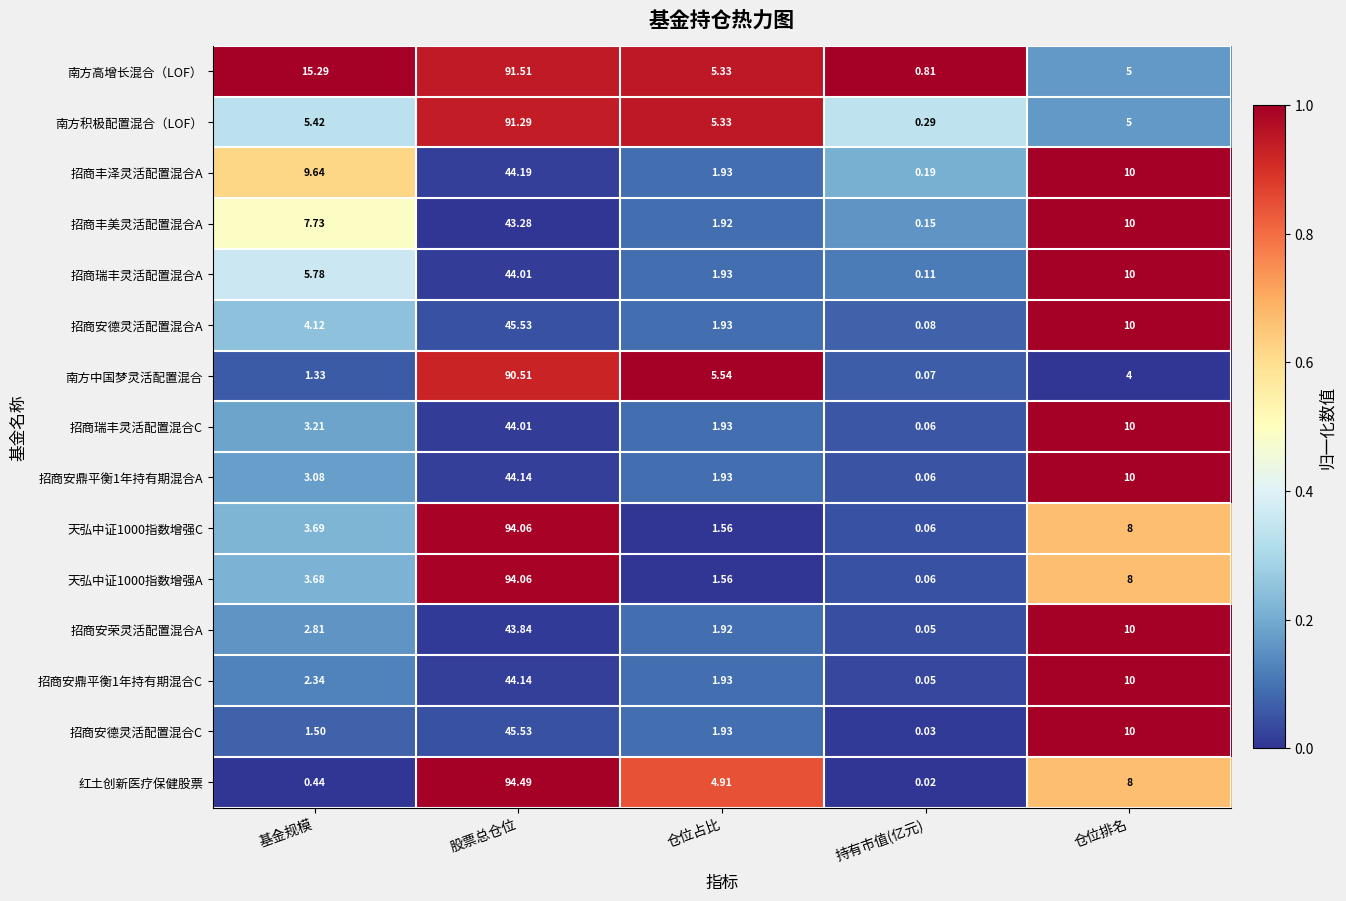

Which label corresponds to the smallest value in the chart?

持有市值(亿元)